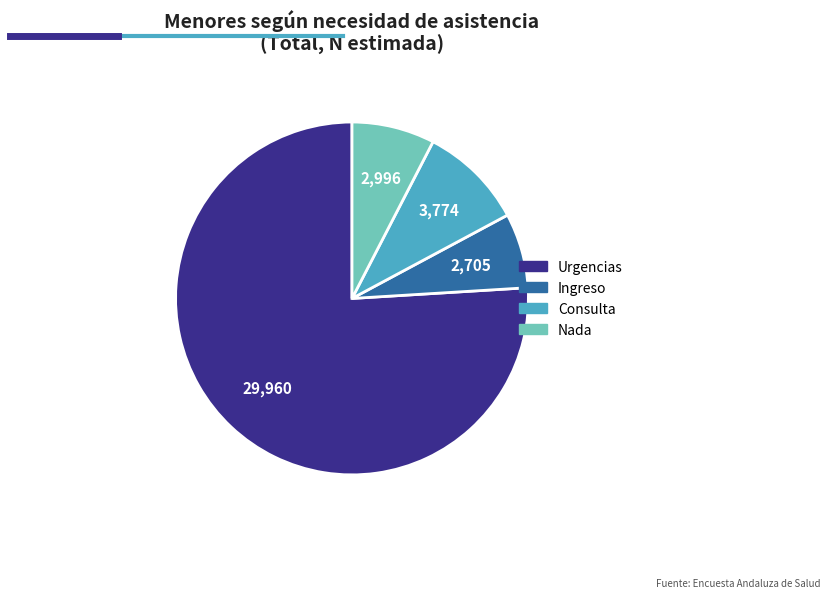

What is the largest slice in the pie chart?

Urgencias